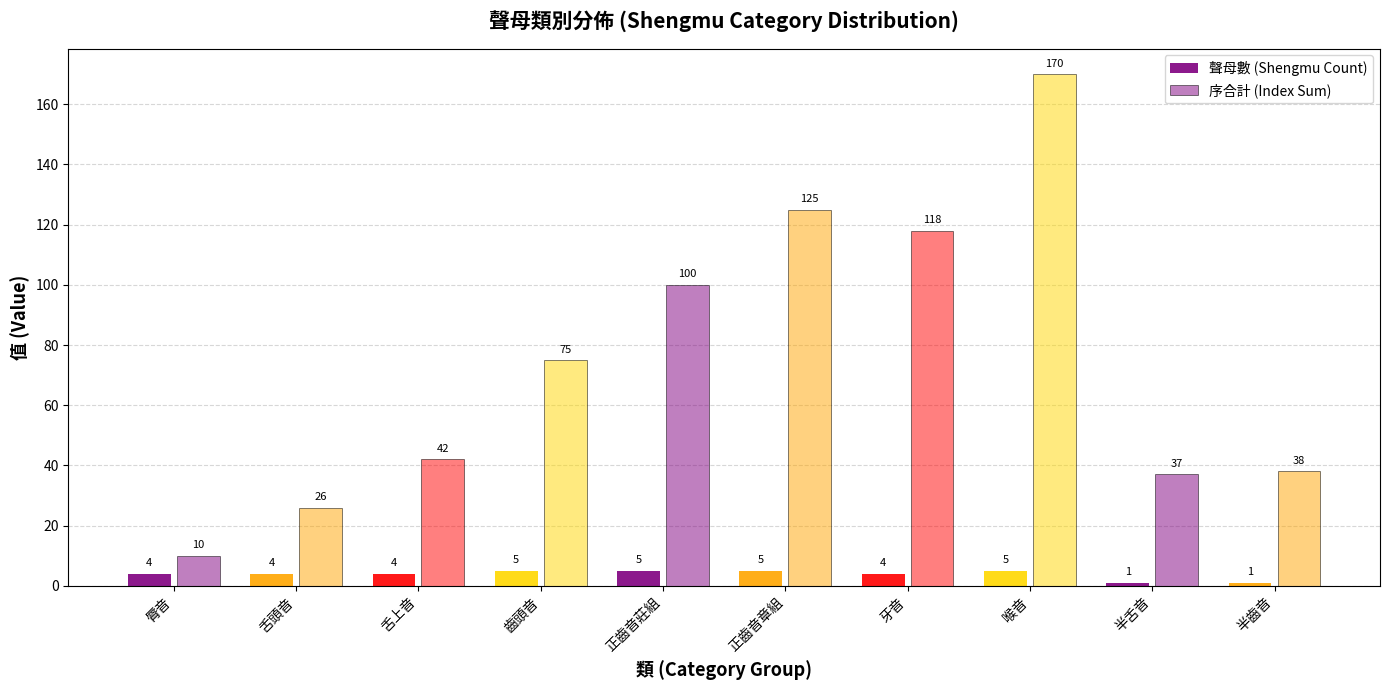

Count the number of categories in the chart.

10